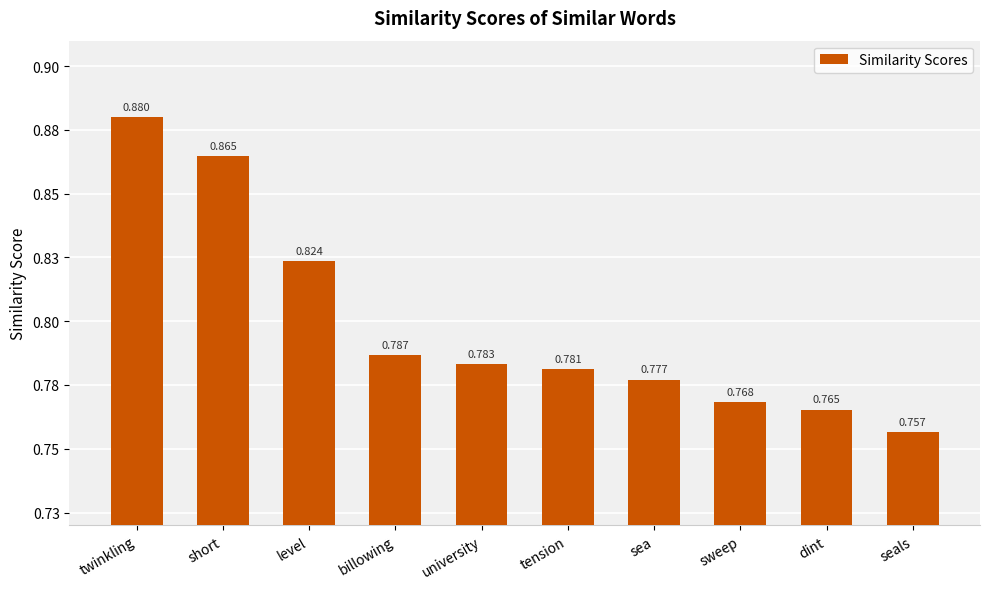

What is the difference between the maximum and second lowest values?

0.1